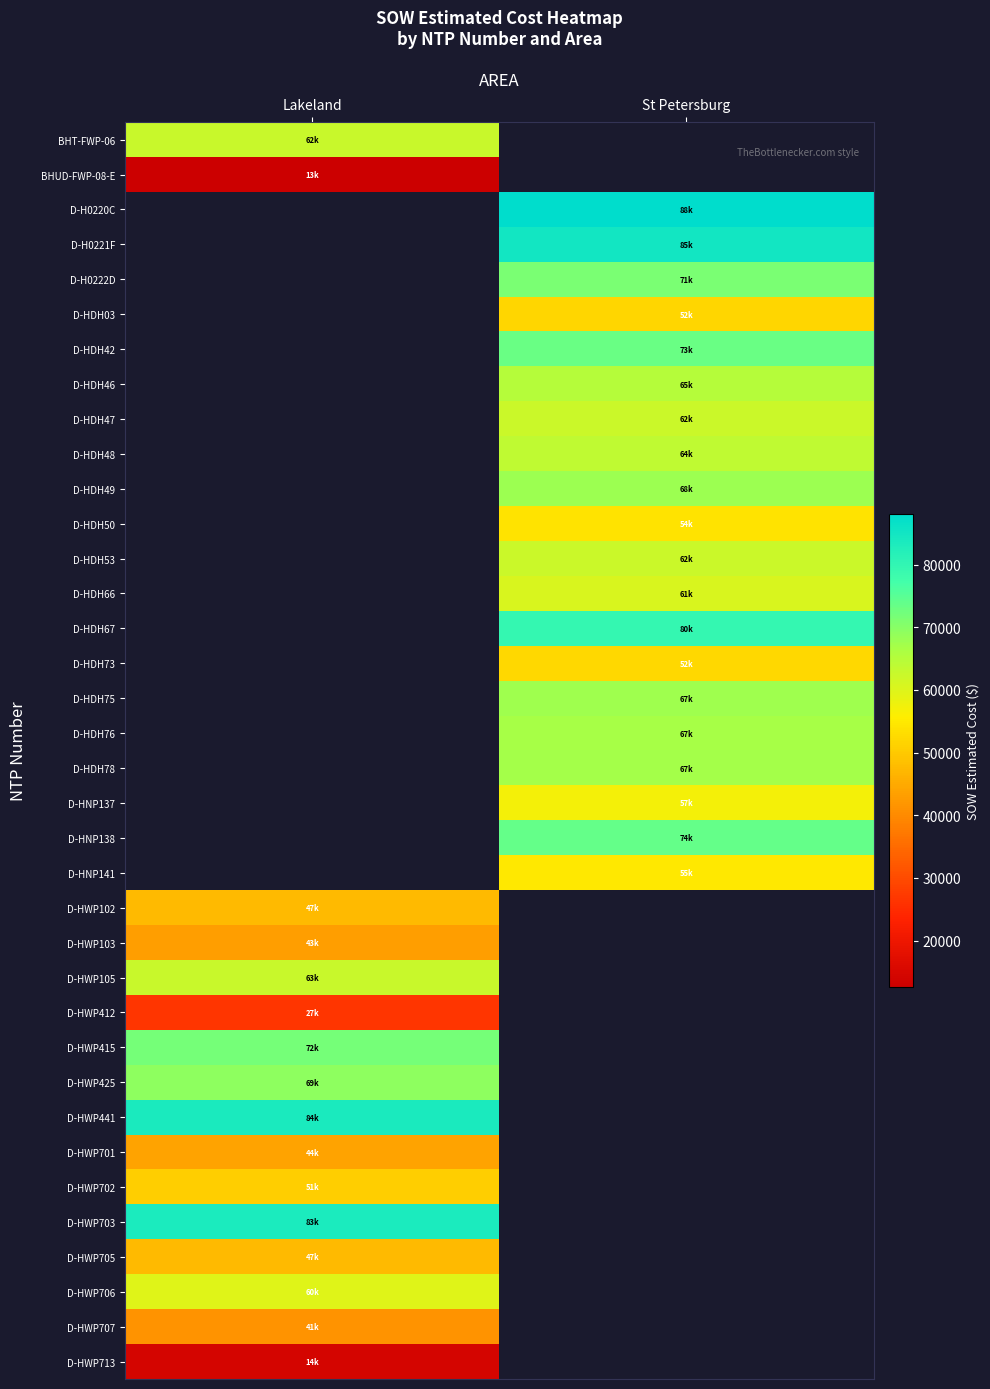

Count the number of categories in the chart.

2